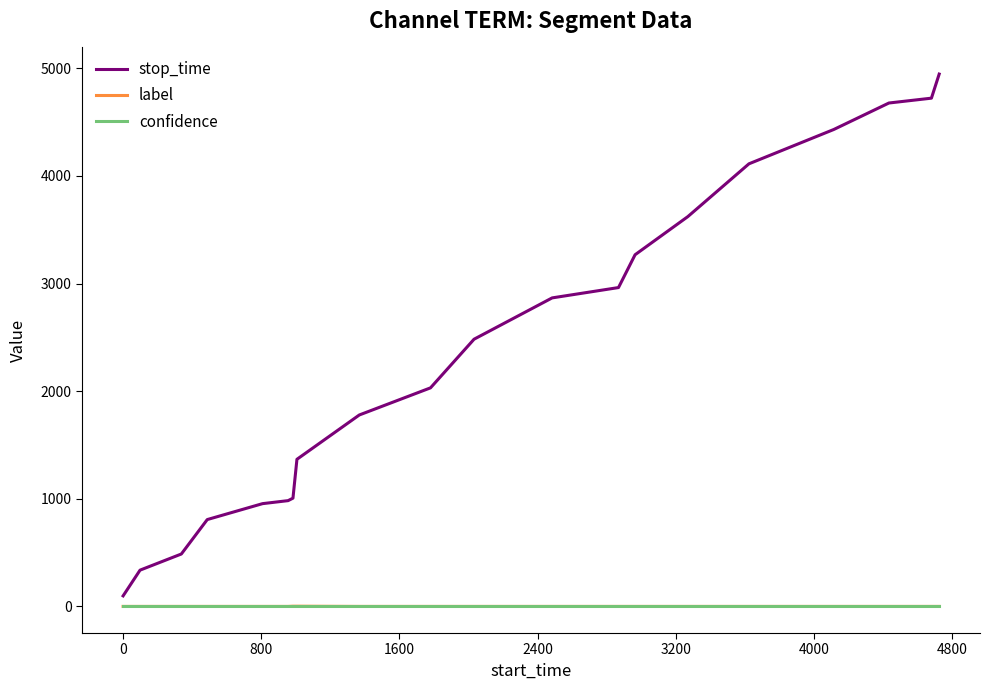

Which series has the largest total across all categories?

stop_time